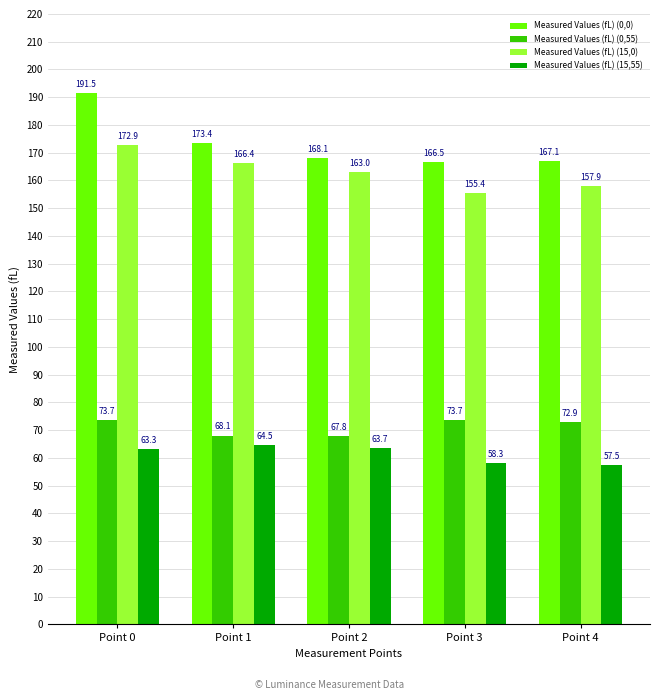

Rank the series at Point 1 from highest to lowest value.

Measured Values (fL) (0,0), Measured Values (fL) (15,0), Measured Values (fL) (0,55), Measured Values (fL) (15,55)